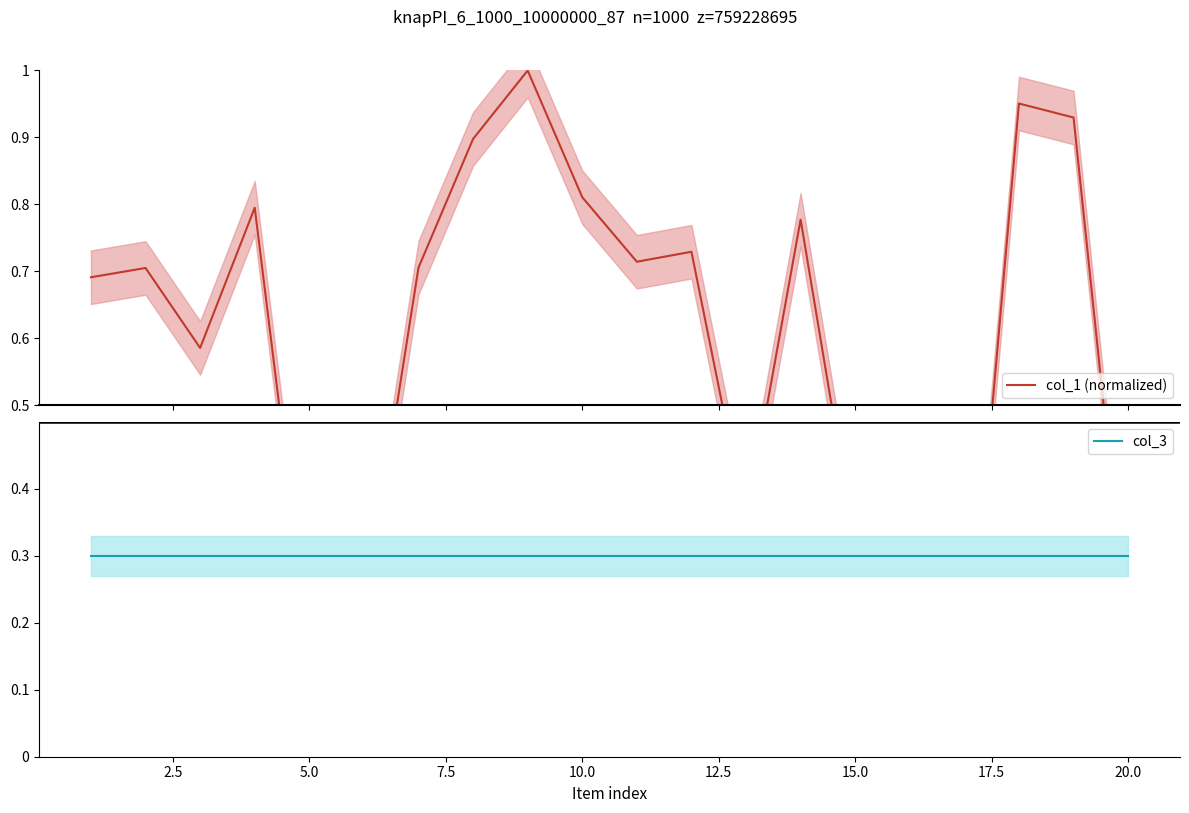

How many distinct data groups are displayed?

2